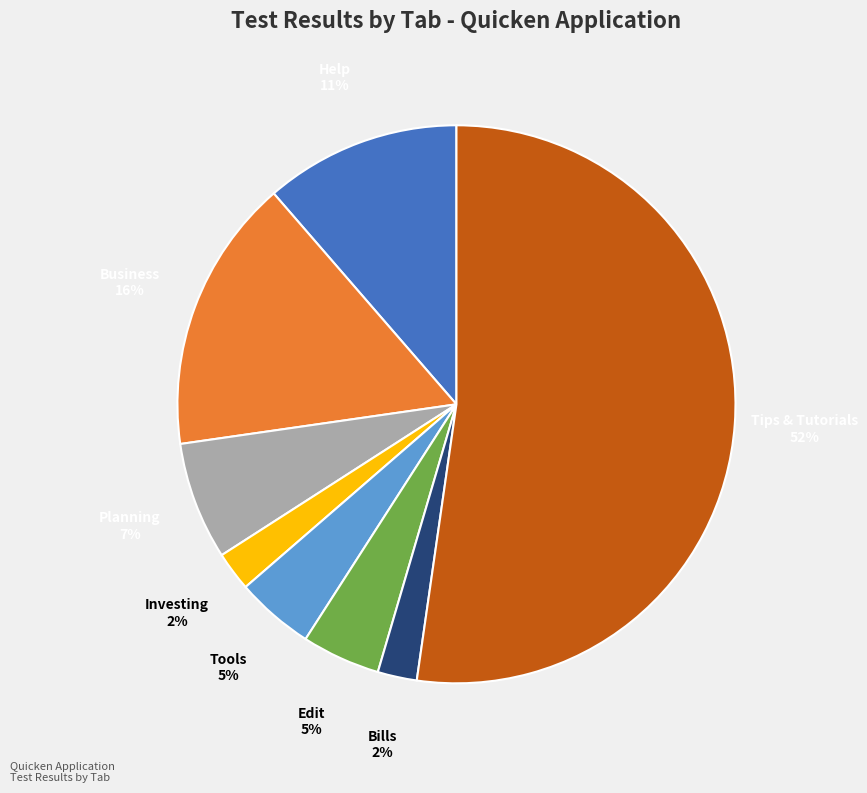

True or false: Planning accounts for 7% of the total.

True